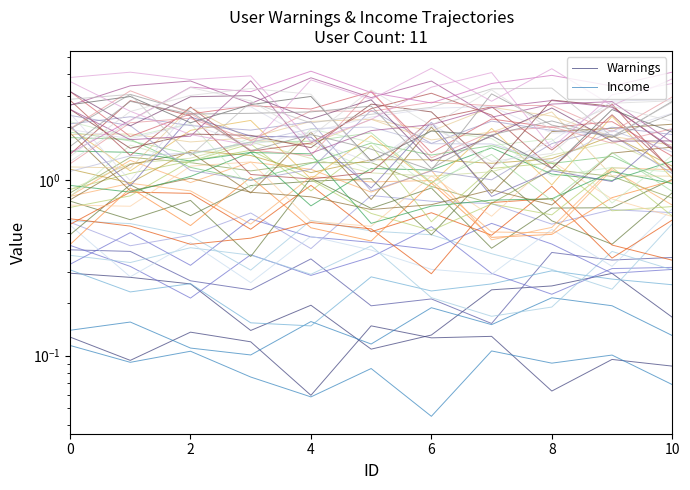

In Income, how many points are lower than both neighbors (excluding endpoints)?

4